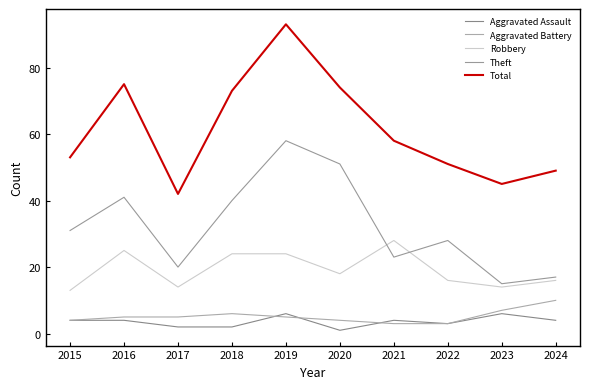

The Aggravated Assault series shows 4 at 2015. True or false?

True